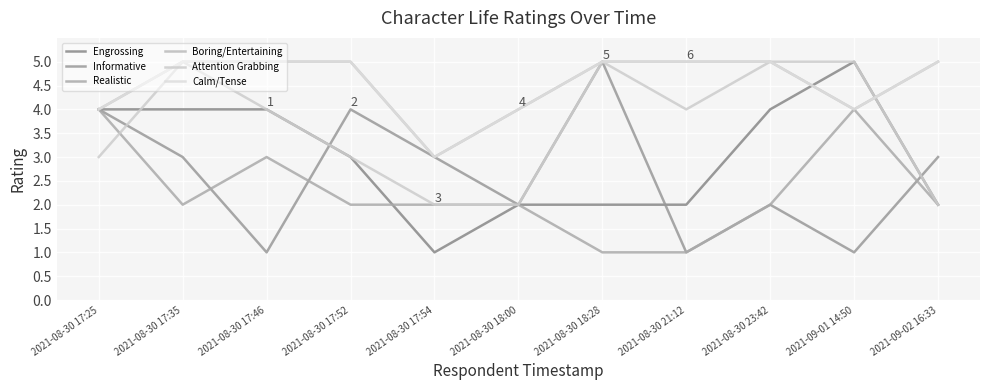

What position from the right is 2021-08-30 18:28?

5